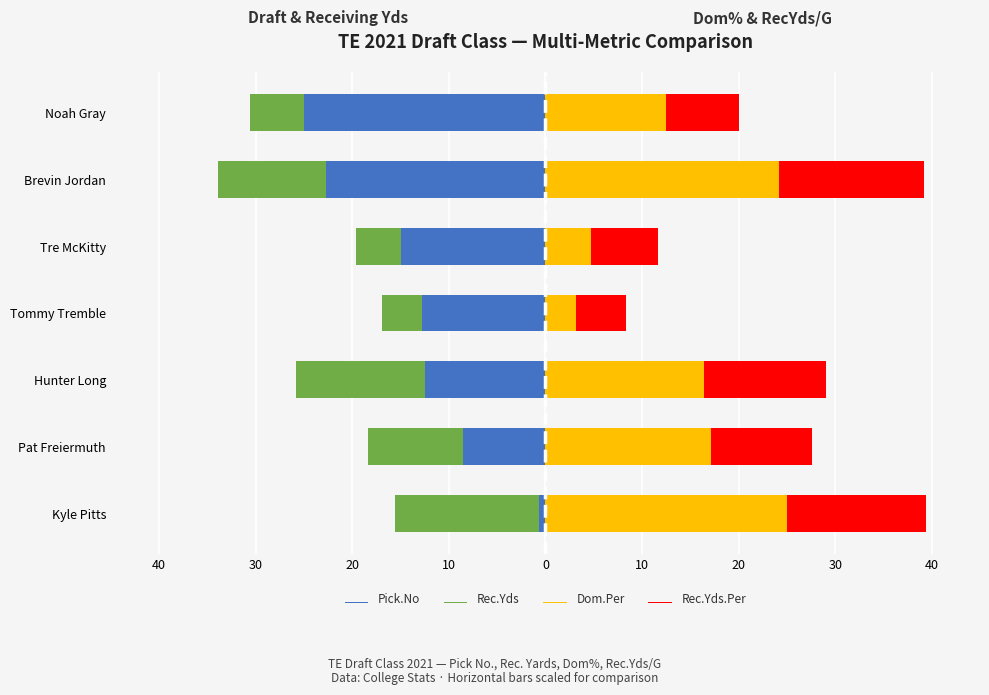

The value of Dom.Per at Noah Gray is 16.4. True or false?

False